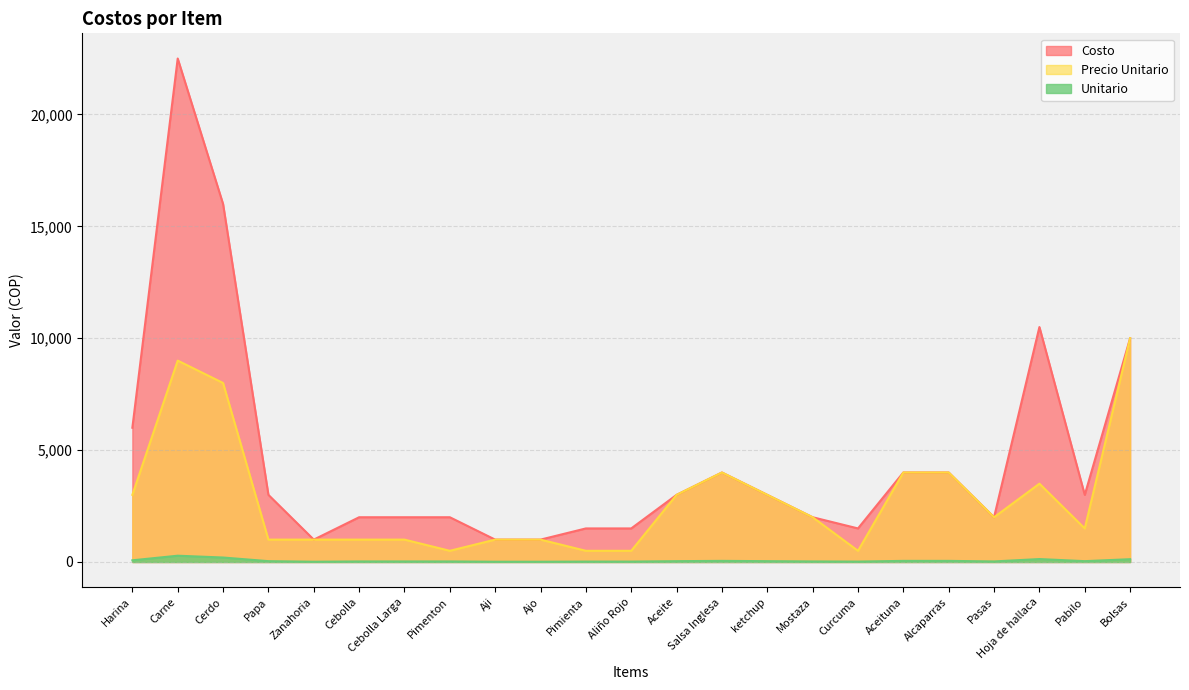

Reading left to right, what are all the values shown in this chart?

Costo: Harina=6000.0	Carne=22500.0	Cerdo=16000.0	Papa=3000.0	Zanahoria=1000.0	Cebolla=2000.0	Cebolla Larga=2000.0	Pimenton=2000.0	Aji=1000.0	Ajo=1000.0	Pimienta=1500.0	Aliño Rojo=1500.0	Aceite=3000.0	Salsa Inglesa=4000.0	ketchup=3000.0	Mostaza=2000.0	Curcuma=1500.0	Aceituna=4000.0	Alcaparras=4000.0	Pasas=2000.0	Hoja de hallaca=10500.0	Pabilo=3000.0	Bolsas=10000.0
Precio Unitario: Harina=3000.0	Carne=9000.0	Cerdo=8000.0	Papa=1000.0	Zanahoria=1000.0	Cebolla=1000.0	Cebolla Larga=1000.0	Pimenton=500.0	Aji=1000.0	Ajo=1000.0	Pimienta=500.0	Aliño Rojo=500.0	Aceite=3000.0	Salsa Inglesa=4000.0	ketchup=3000.0	Mostaza=2000.0	Curcuma=500.0	Aceituna=4000.0	Alcaparras=4000.0	Pasas=2000.0	Hoja de hallaca=3500.0	Pabilo=1500.0	Bolsas=10000.0
Unitario: Harina=75.0	Carne=281.2	Cerdo=200.0	Papa=37.5	Zanahoria=12.5	Cebolla=25.0	Cebolla Larga=25.0	Pimenton=25.0	Aji=12.5	Ajo=12.5	Pimienta=18.8	Aliño Rojo=18.8	Aceite=37.5	Salsa Inglesa=50.0	ketchup=37.5	Mostaza=25.0	Curcuma=18.8	Aceituna=50.0	Alcaparras=50.0	Pasas=25.0	Hoja de hallaca=131.2	Pabilo=37.5	Bolsas=125.0